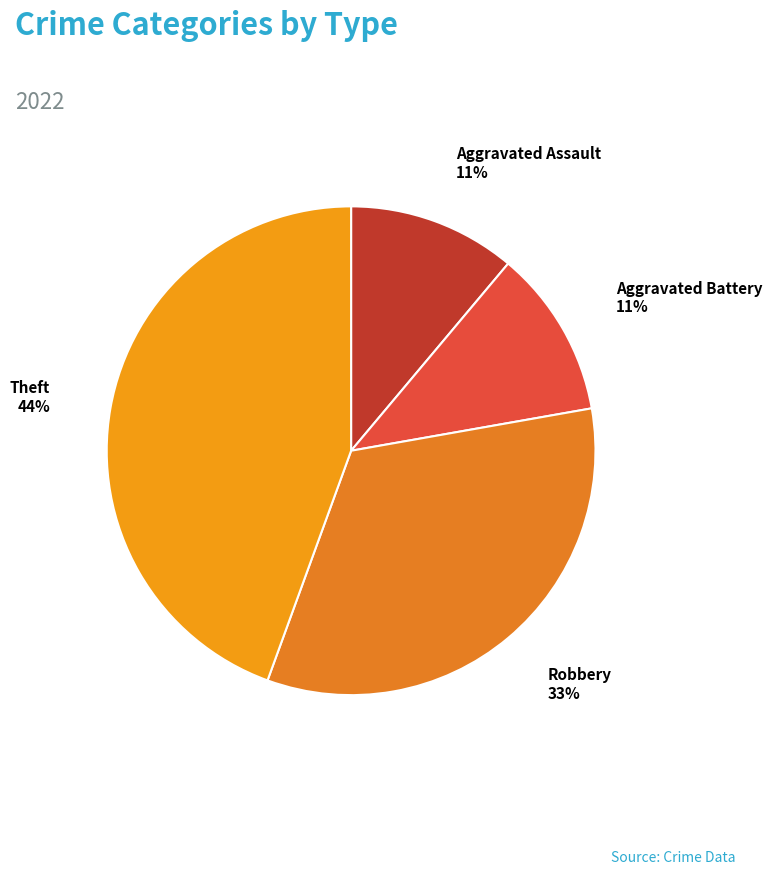

Does any single category account for the majority?

No